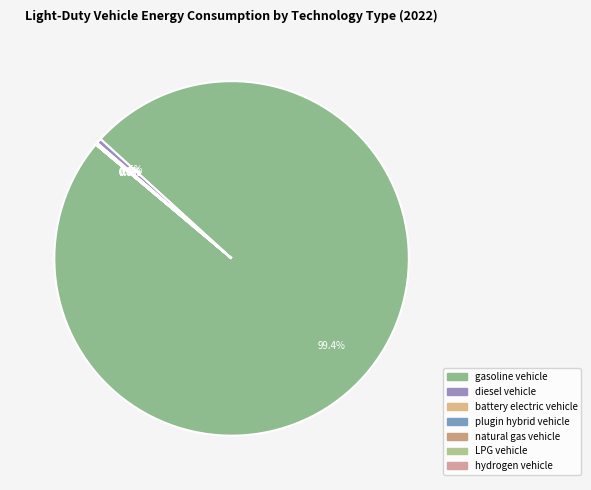

Which slice is the largest?

gasoline vehicle